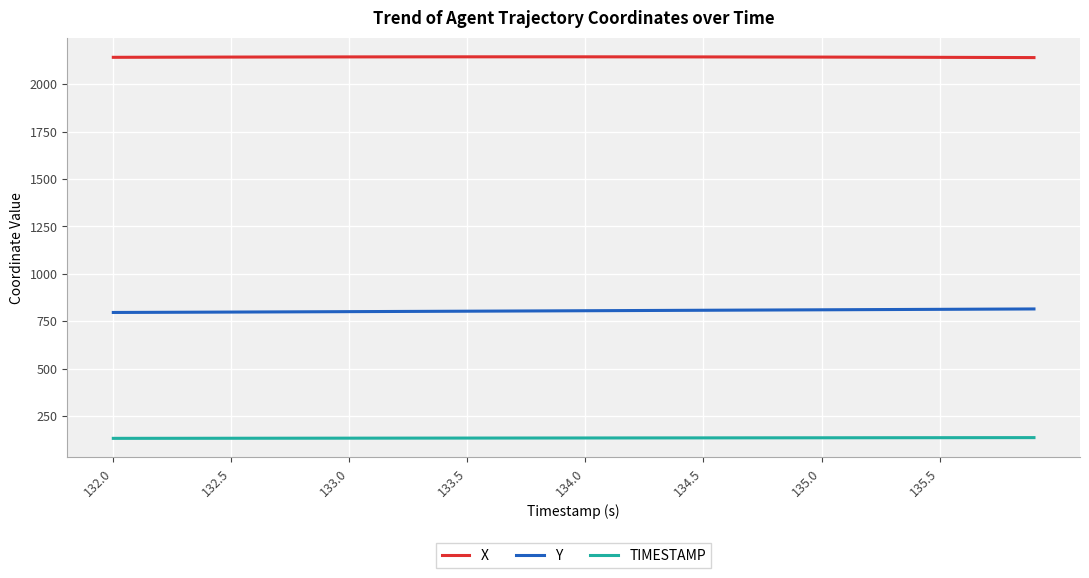

True or false: TIMESTAMP and Y intersect in this chart.

False